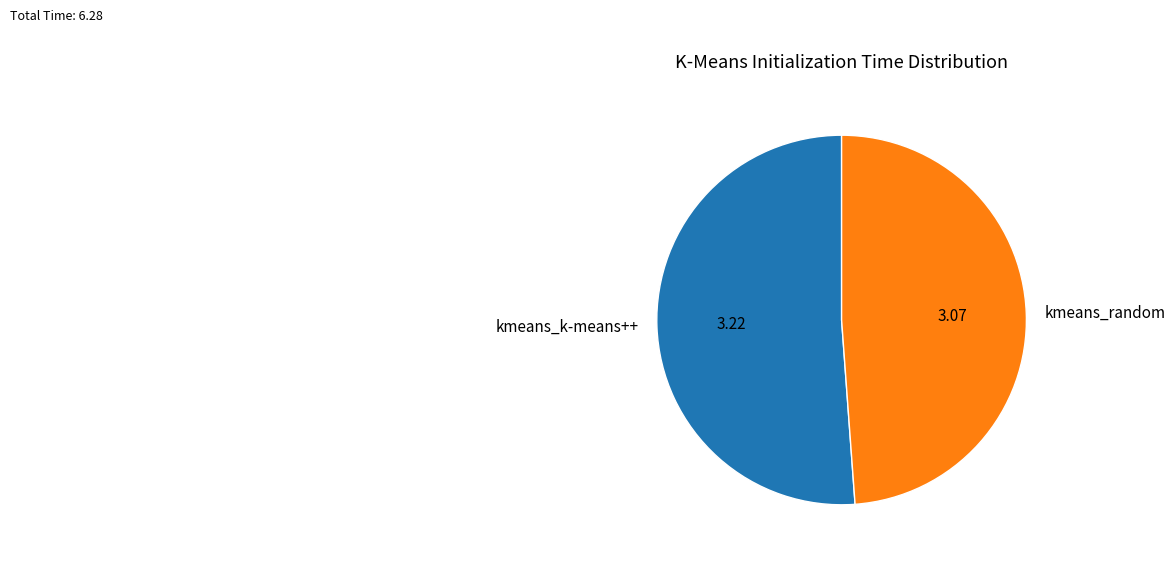

Is there any slice that represents more than half of the pie?

Yes